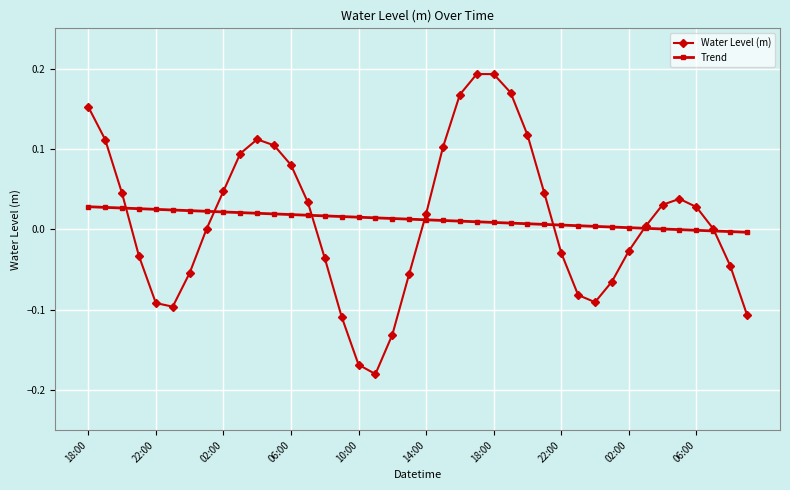

Does the chart display data point markers on the line(s)?

Yes